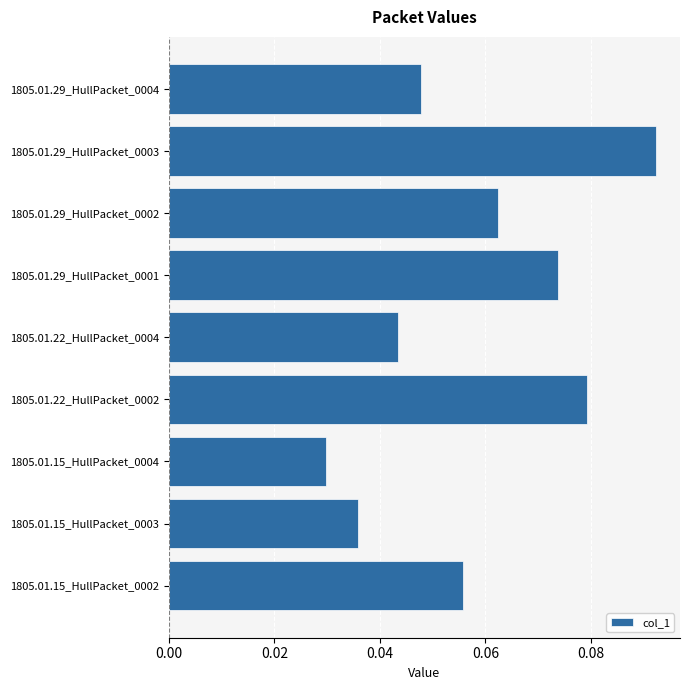

What is the sum of all values?

0.5